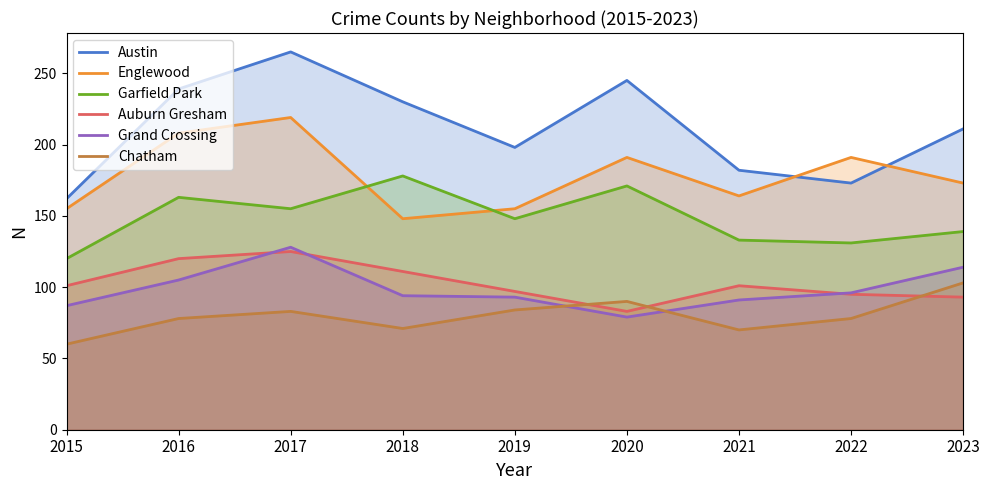

Is it true that Chatham equals 18 at 2015?

False